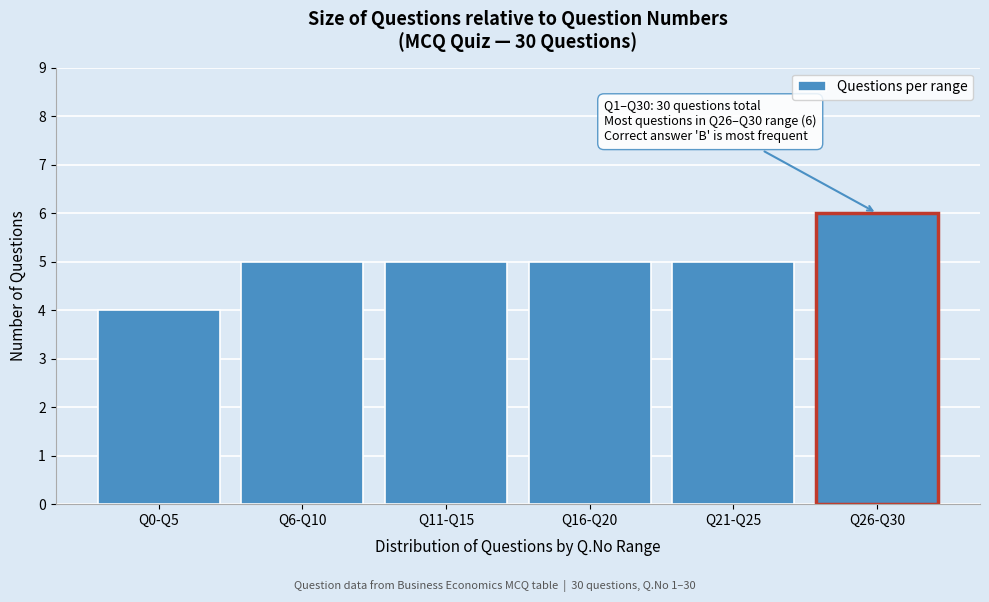

Reading left to right, list all the values displayed in this chart.

Q0-Q5=4	Q6-Q10=5	Q11-Q15=5	Q16-Q20=5	Q21-Q25=5	Q26-Q30=6